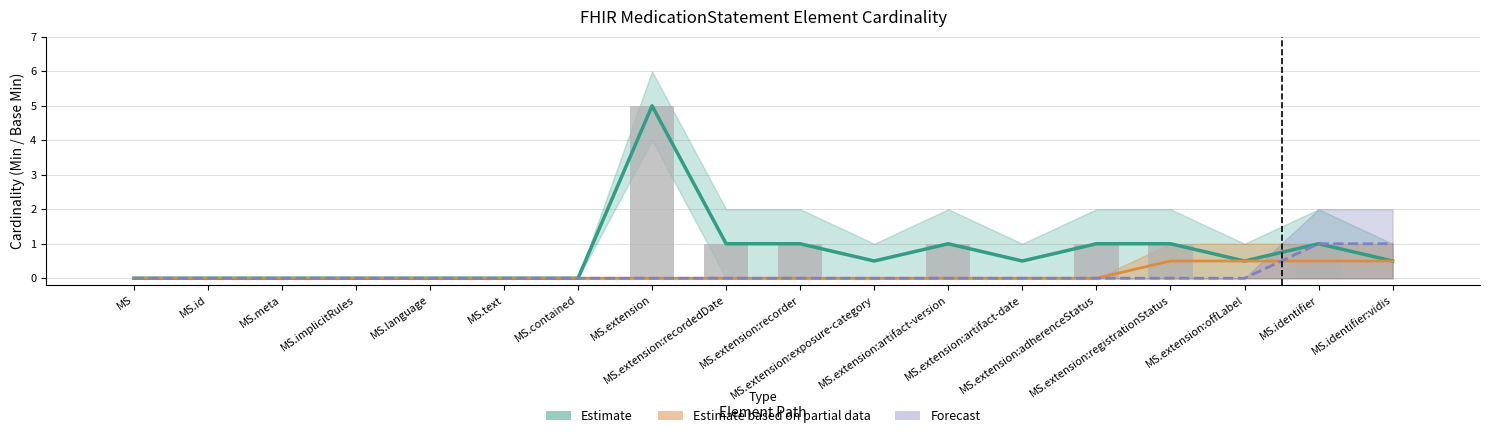

True or false: the data shows 9 at MS.extension.

False